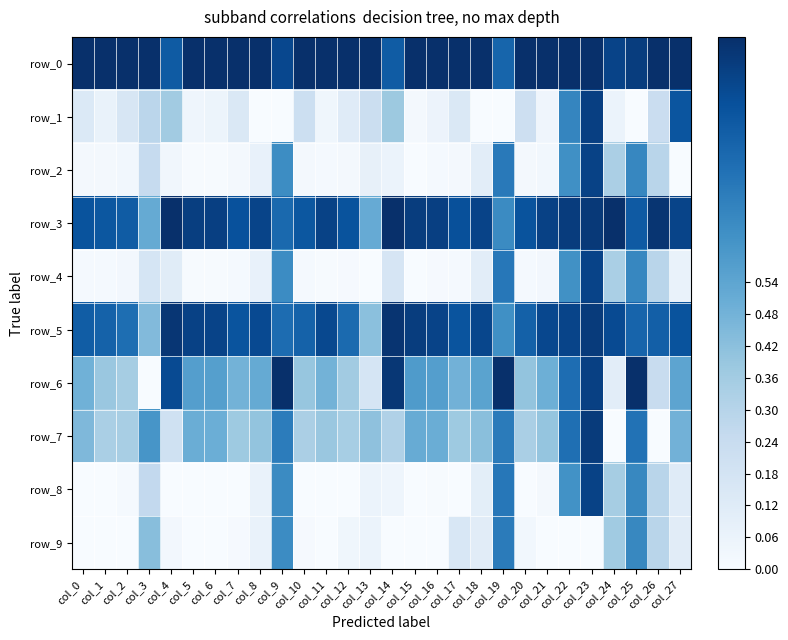

At how many categories does at least one series exceed 0?

28